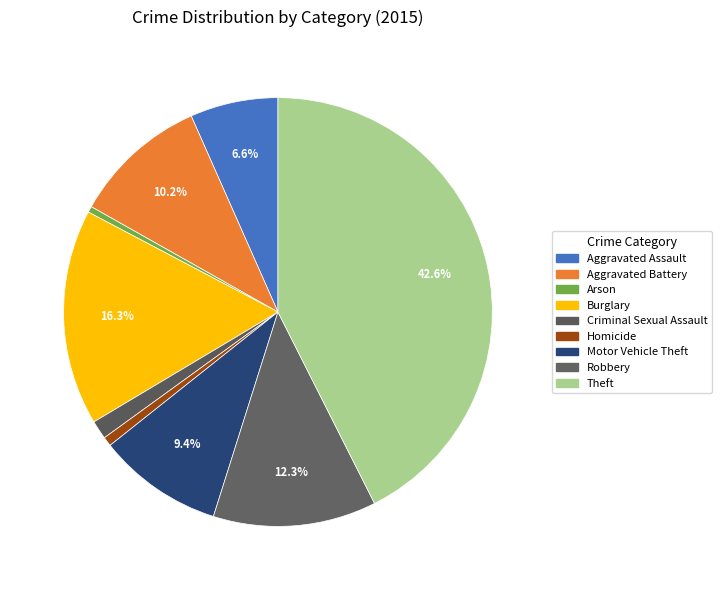

Between Aggravated Assault and Homicide, which is larger?

Aggravated Assault